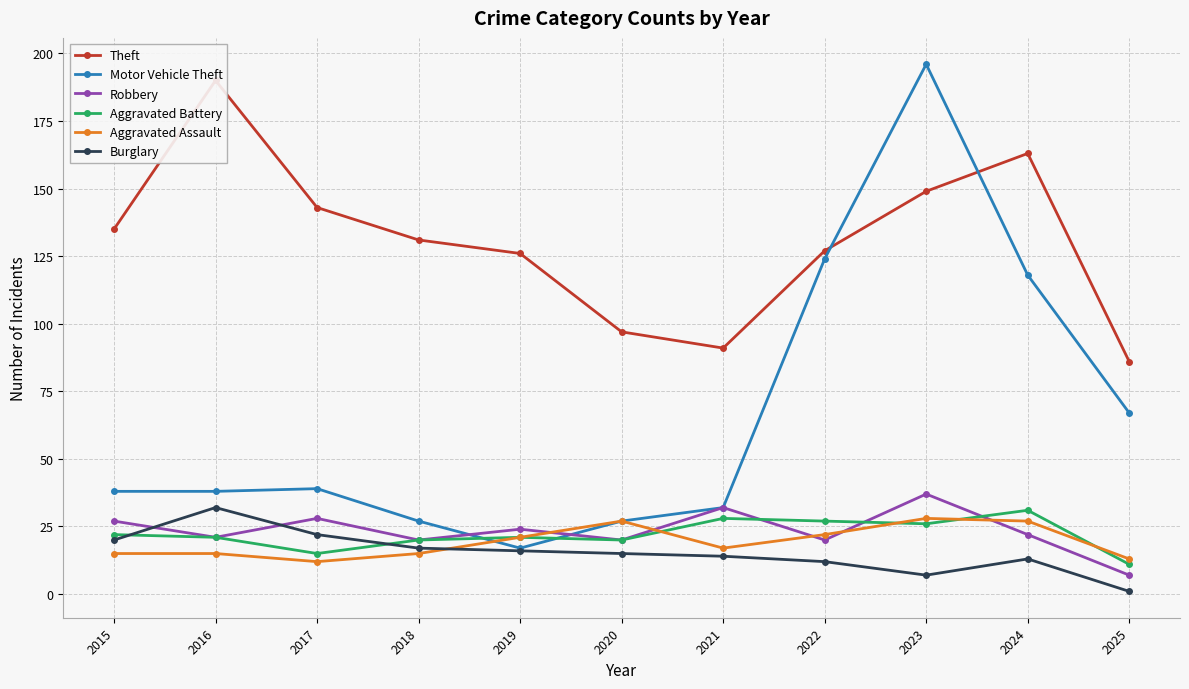

True or false: Motor Vehicle Theft has more than 2 points higher than both neighbors.

False